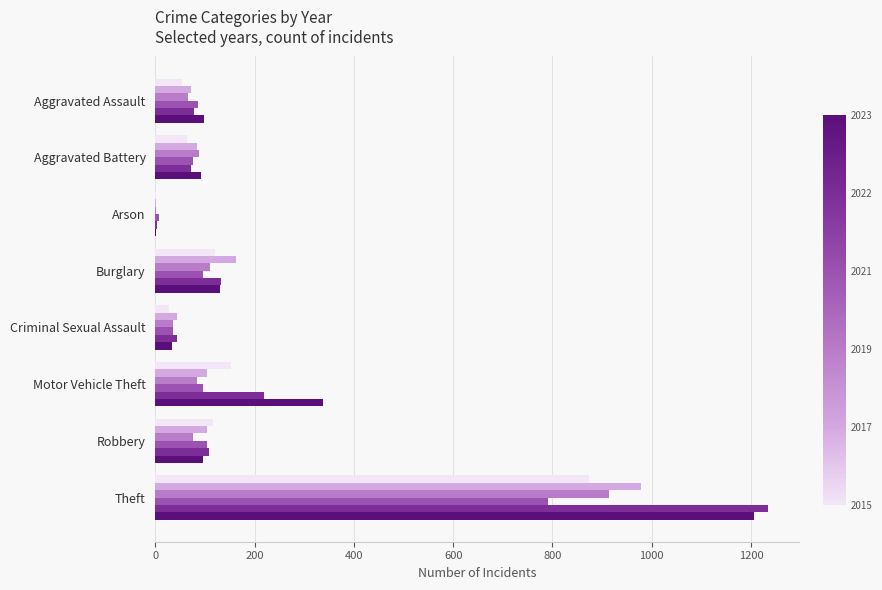

At which category does the chart reach its peak across all series?

Theft